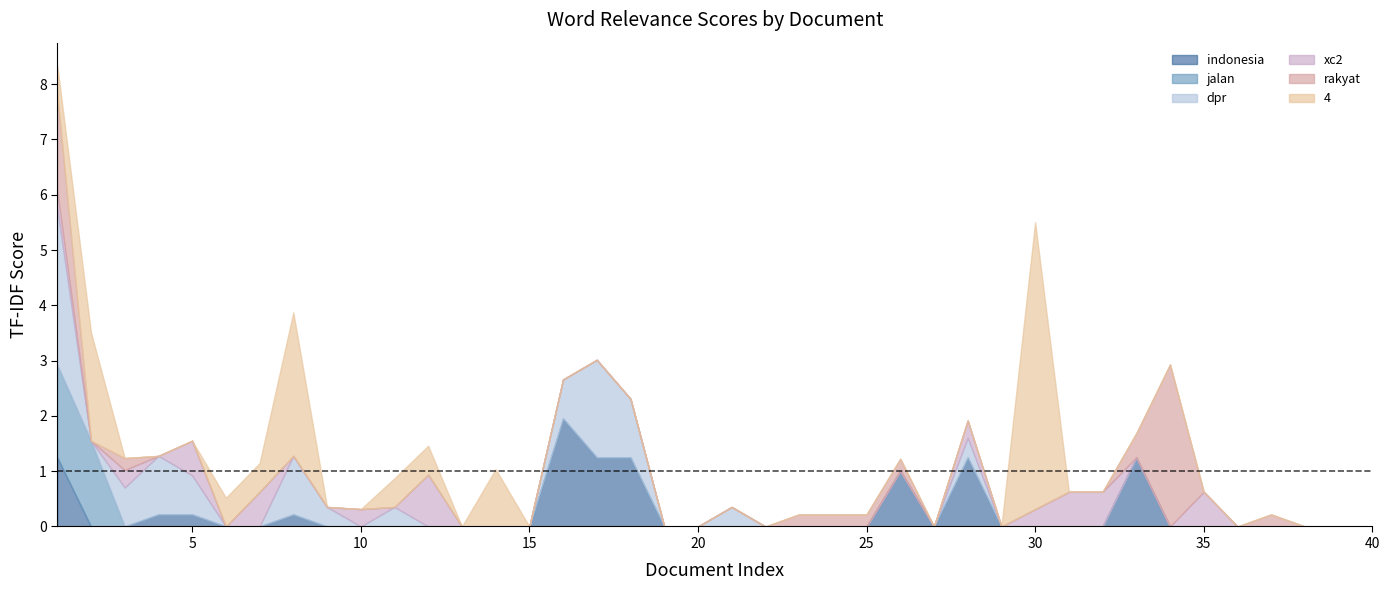

True or false: dpr has more than 0 interior local peaks.

True